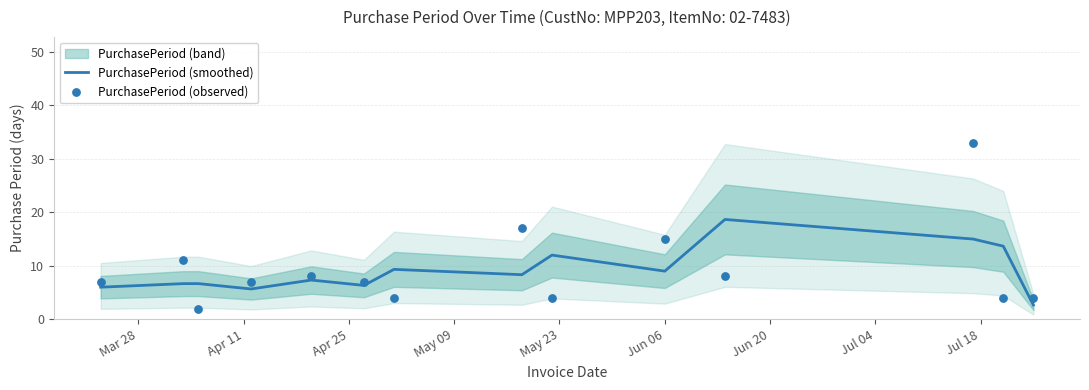

At how many categories does at least one series exceed 3?

14